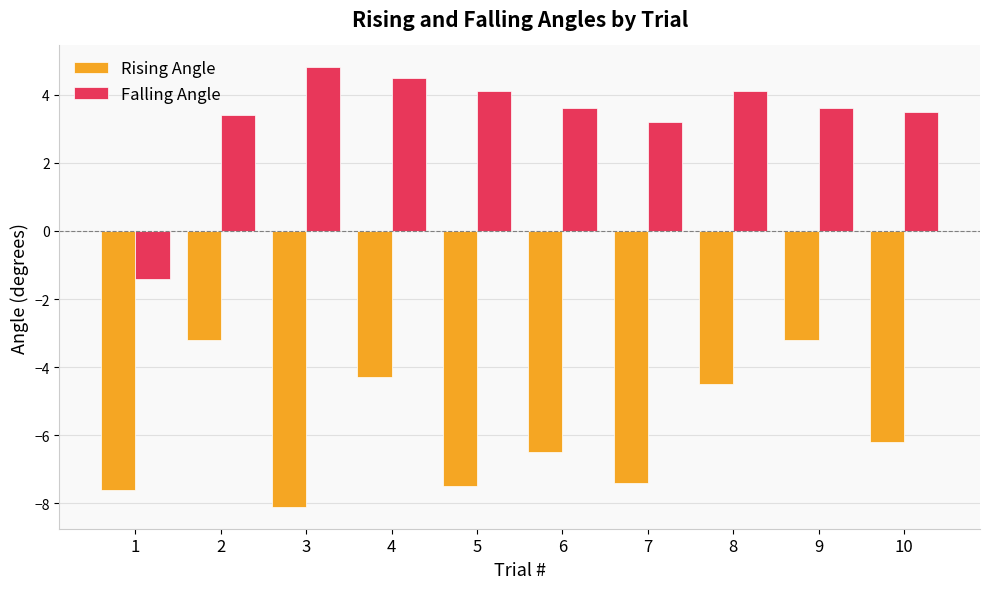

Is the value of Rising Angle at 7 greater than the value of Falling Angle at 2?

No